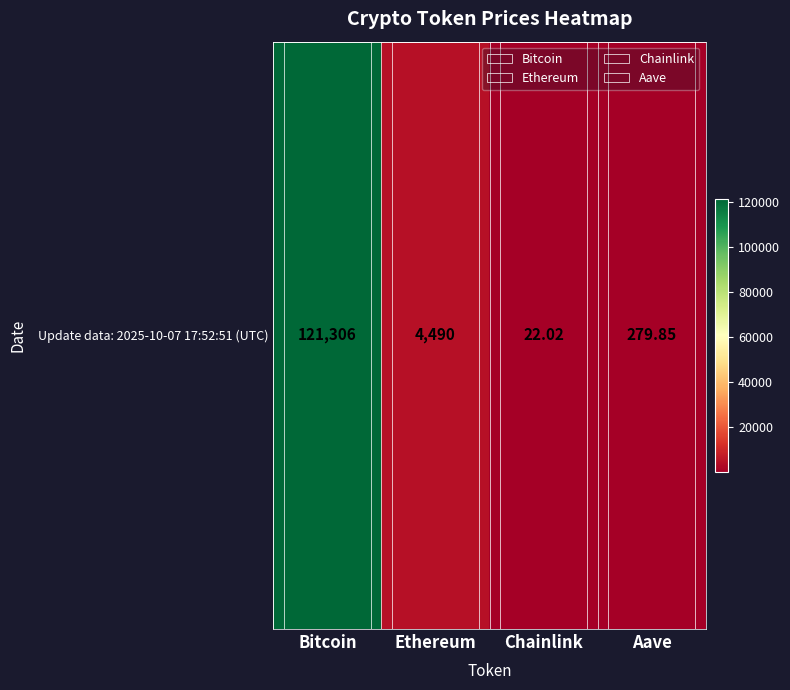

Reading left to right, list all the values displayed in this chart.

Bitcoin=121306.0	Ethereum=4490.1	Chainlink=22.0	Aave=279.9